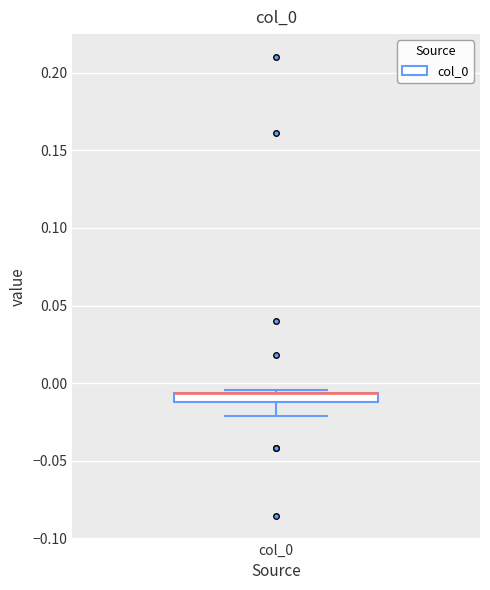

Where does the lower whisker of the box for col_0 end on the y-axis? The values are not printed on the chart, so give them approximately, as read against the axis.

-0.020